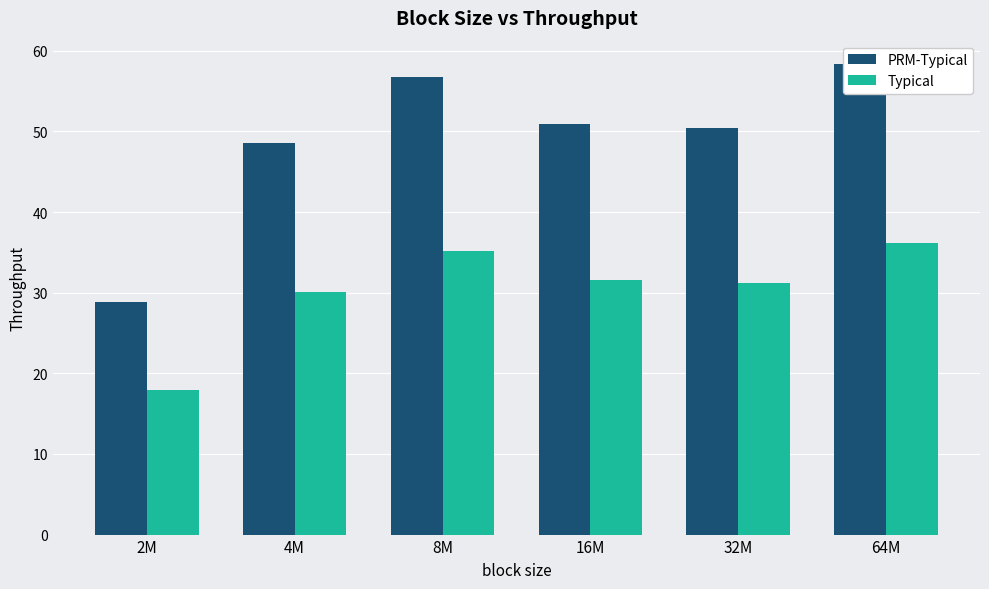

Which series changed the most between 2M and 8M?

PRM-Typical